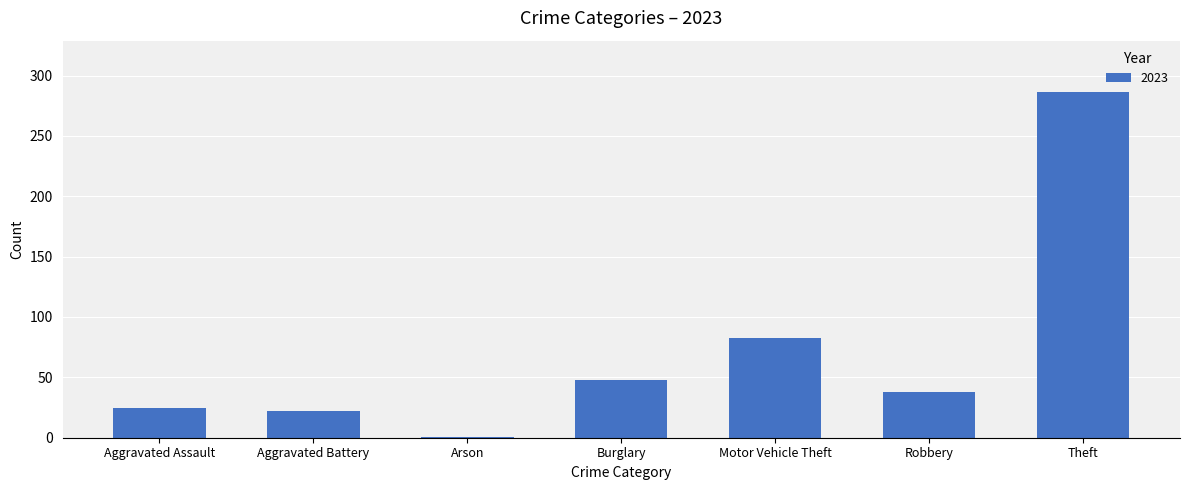

Does the chart contain stacked bars?

No